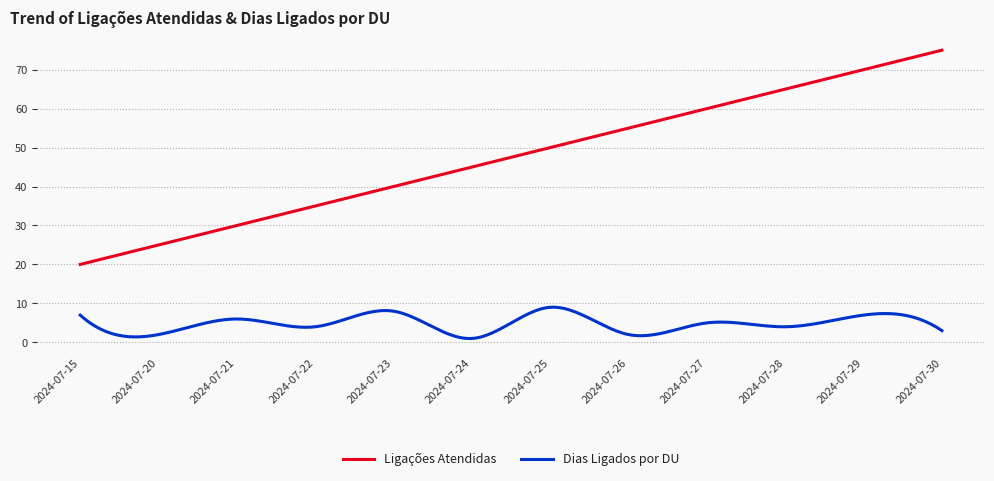

Rank the series by their average value, from highest to lowest.

Ligações Atendidas, Dias Ligados por DU